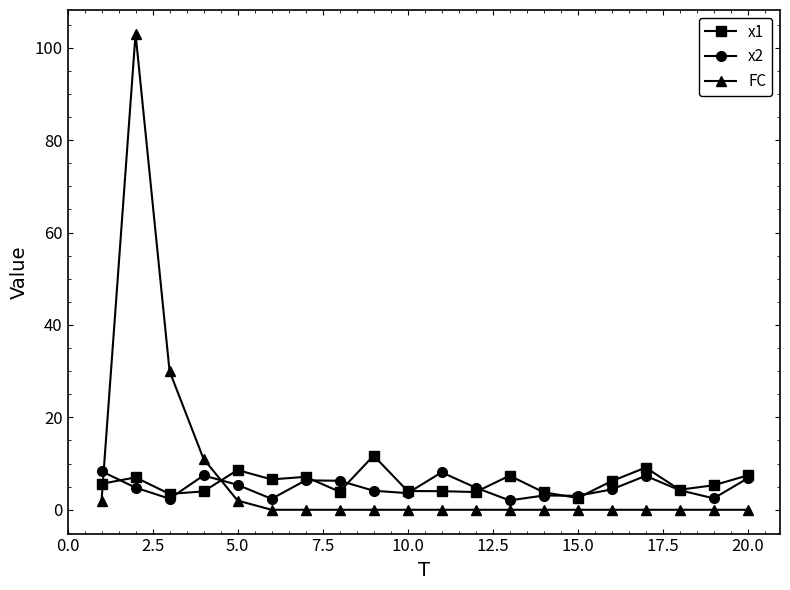

Which series has the largest total across all categories?

FC